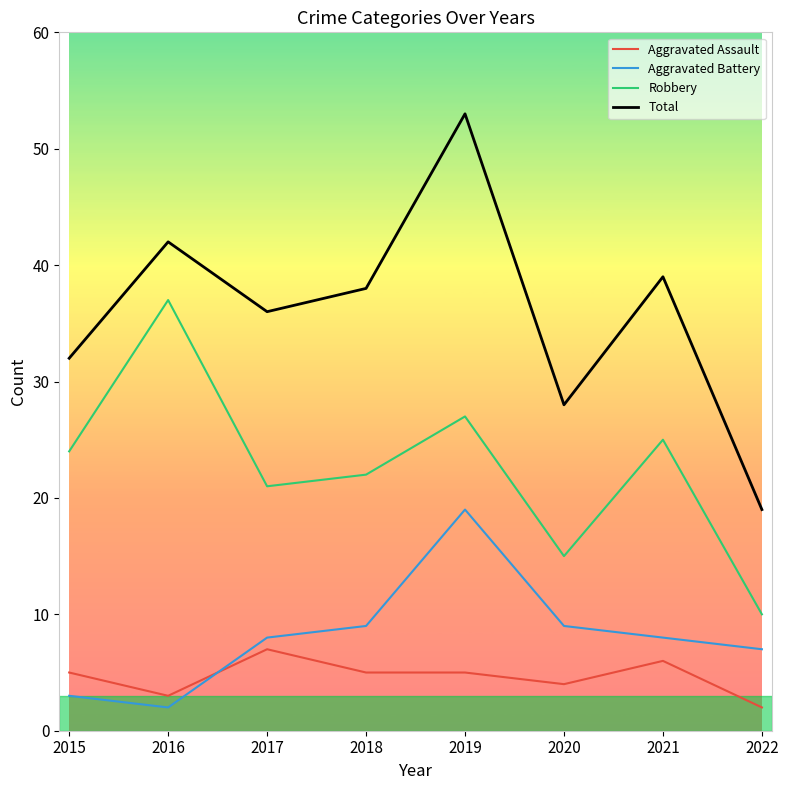

Reading left to right, list all the values displayed in this chart.

Aggravated Assault: 2015=5	2016=3	2017=7	2018=5	2019=5	2020=4	2021=6	2022=2
Aggravated Battery: 2015=3	2016=2	2017=8	2018=9	2019=19	2020=9	2021=8	2022=7
Robbery: 2015=24	2016=37	2017=21	2018=22	2019=27	2020=15	2021=25	2022=10
Total: 2015=32	2016=42	2017=36	2018=38	2019=53	2020=28	2021=39	2022=19